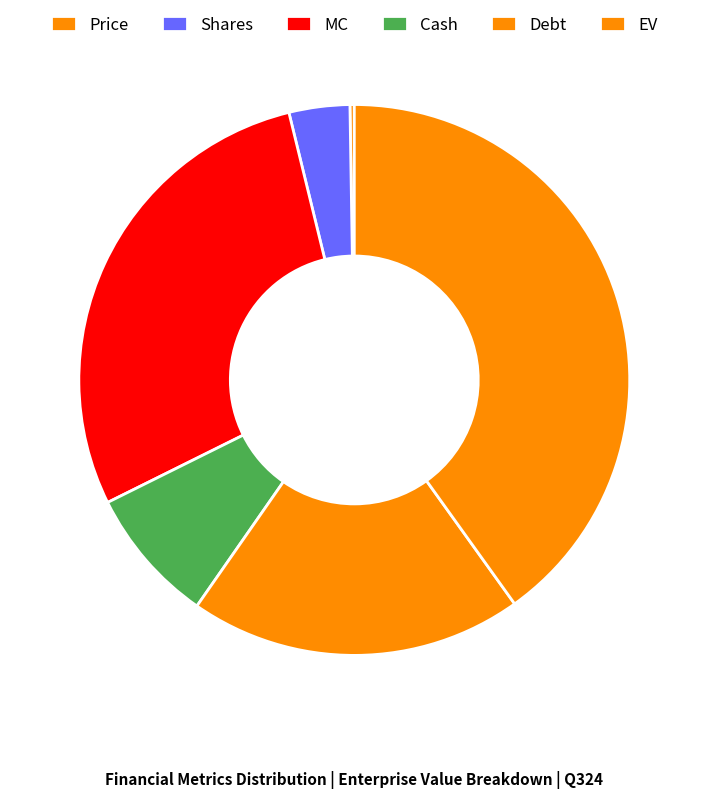

To the nearest percent, what percentage of the pie is Cash?

8%